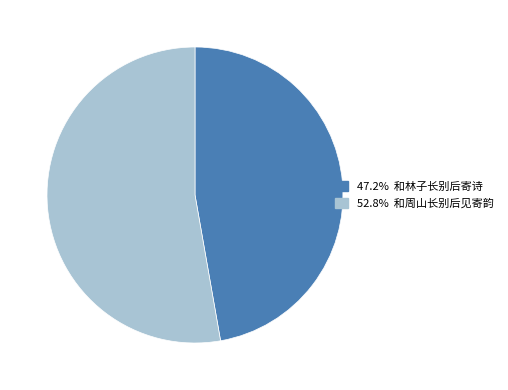

Is there a majority slice in this chart?

Yes